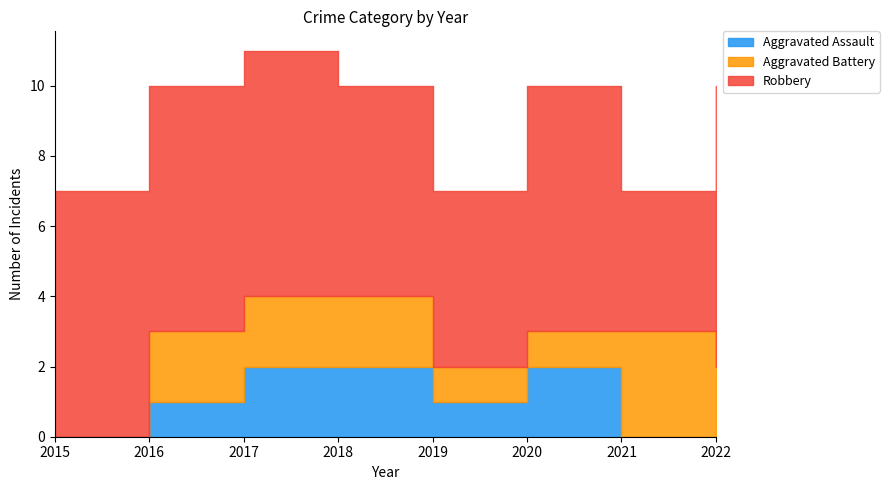

Which series has the largest total across all categories?

Robbery